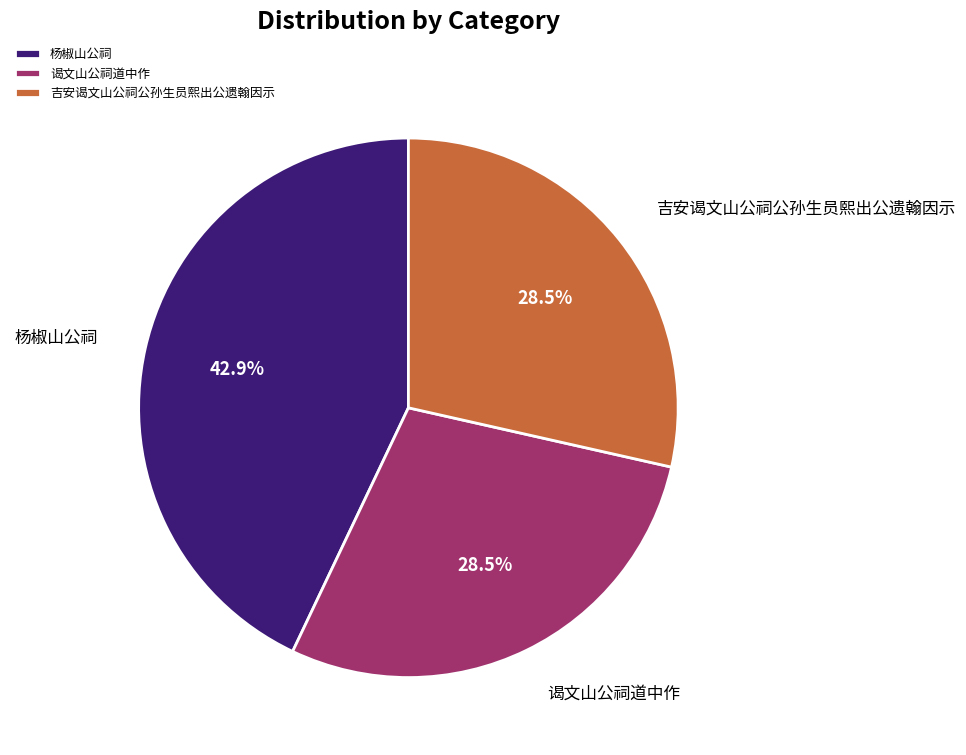

Is the sum of 杨椒山公祠 and 吉安谒文山公祠公孙生员熙出公遗翰因示 greater than half?

Yes